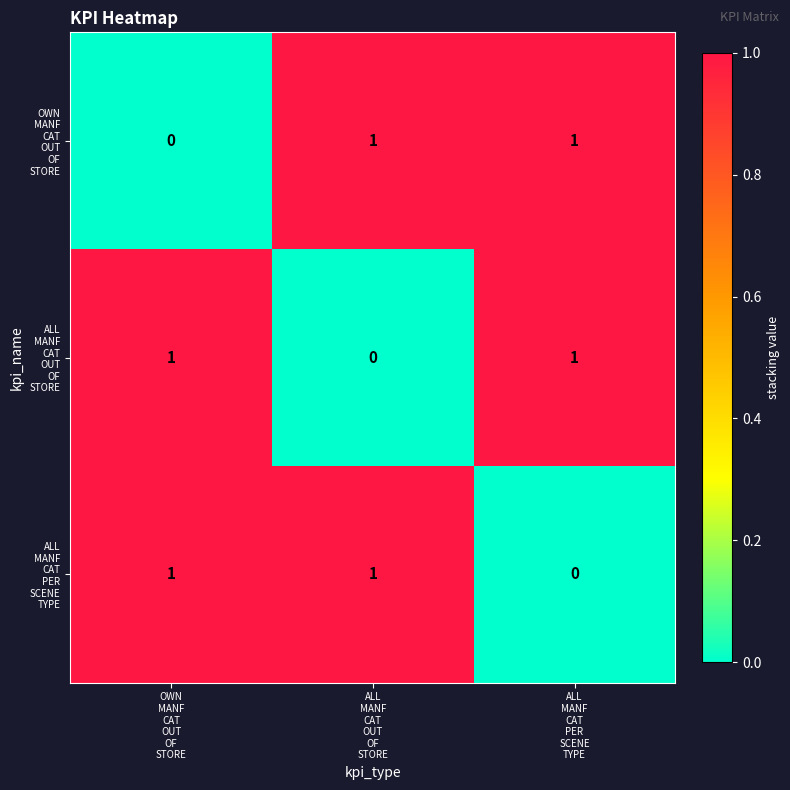

At how many categories does at least one series exceed 0?

3